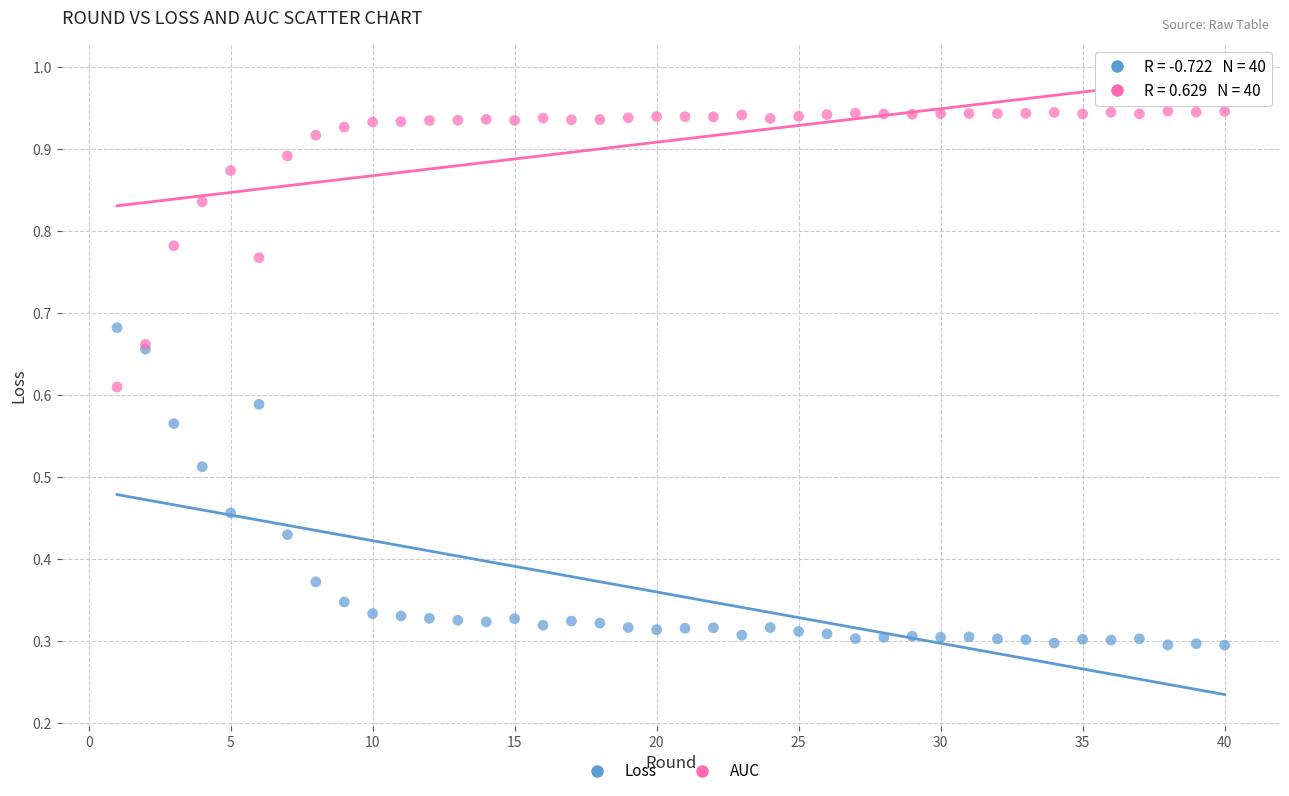

Which series contains the highest Y value?

AUC